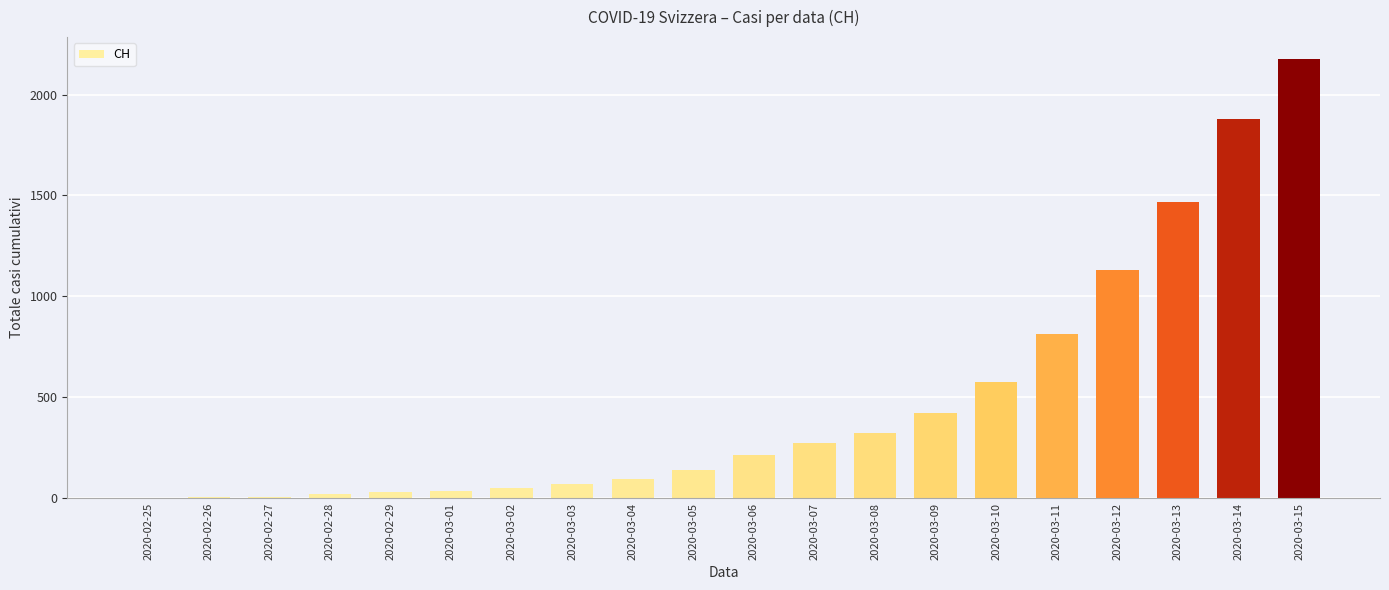

Which label corresponds to the largest value in the chart?

2020-03-15